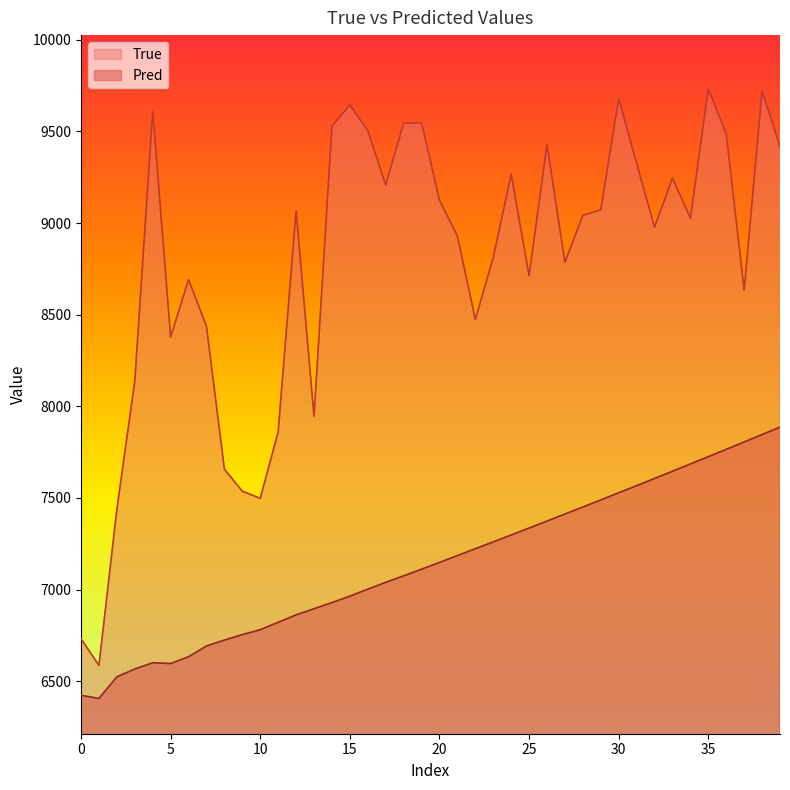

Does the chart display data point markers on the line(s)?

No